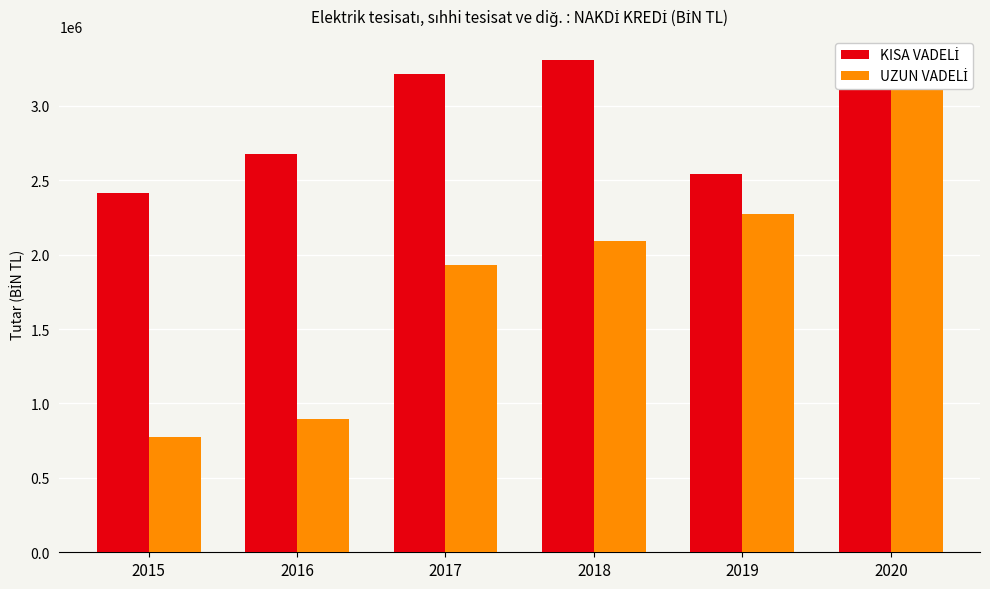

Is it true that KISA VADELİ equals 2678762.1 at 2016?

True